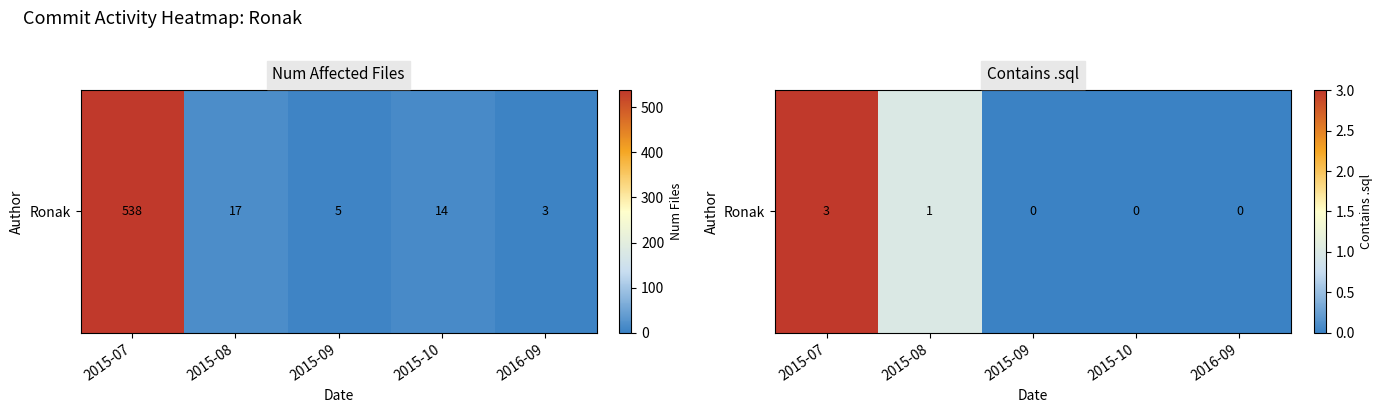

Is it true that the value at 2015-09 is 0?

True